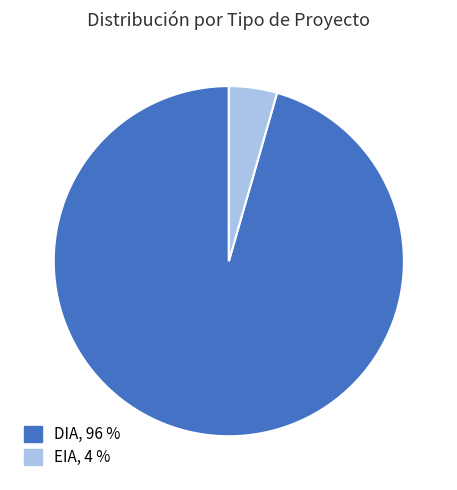

Which slice is the largest?

DIA